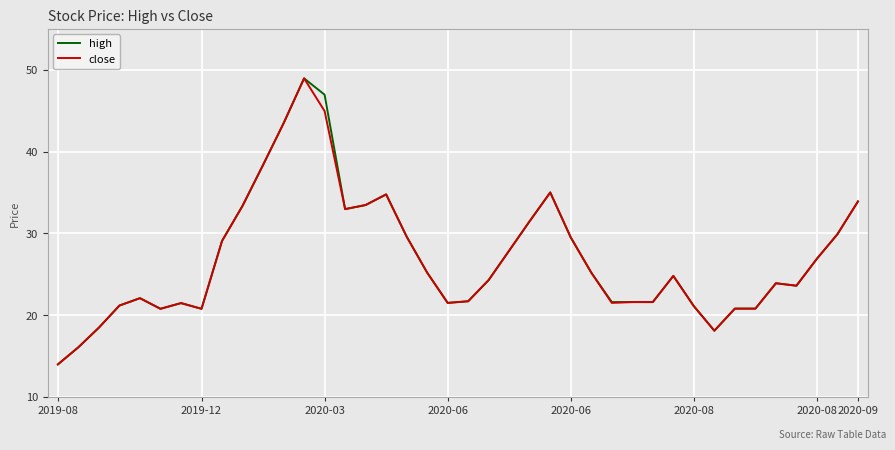

What is the minimum value for high?

14.0